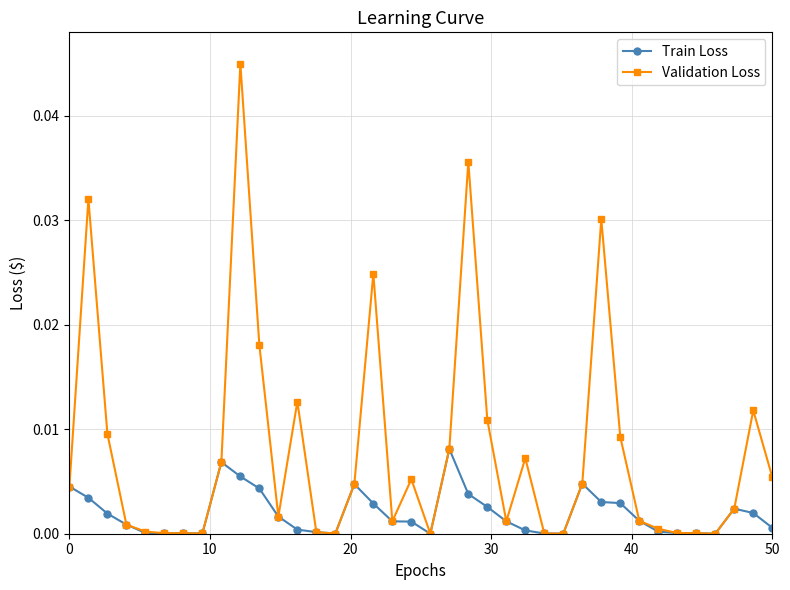

True or false: Validation Loss has more than 0 interior local peaks.

True